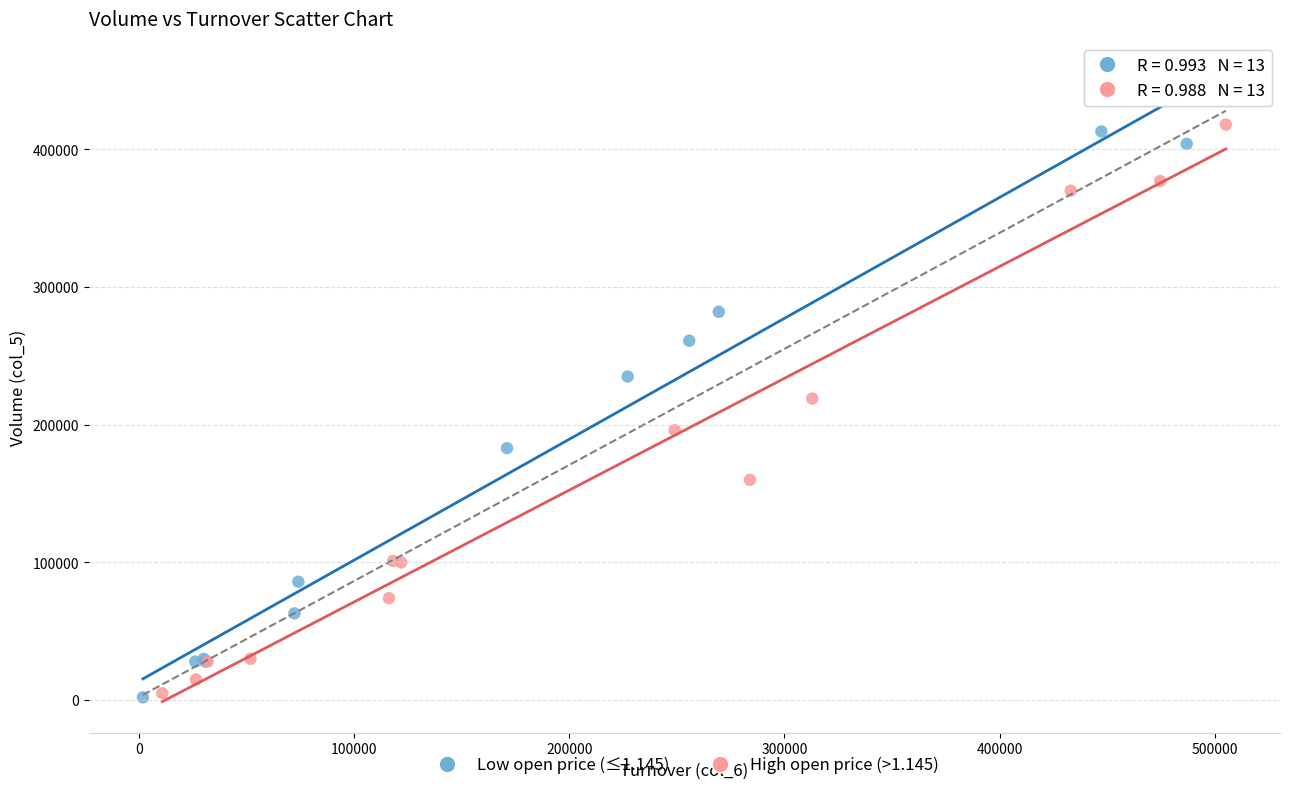

Which series reaches the maximum Y coordinate?

Low open price (≤1.145)